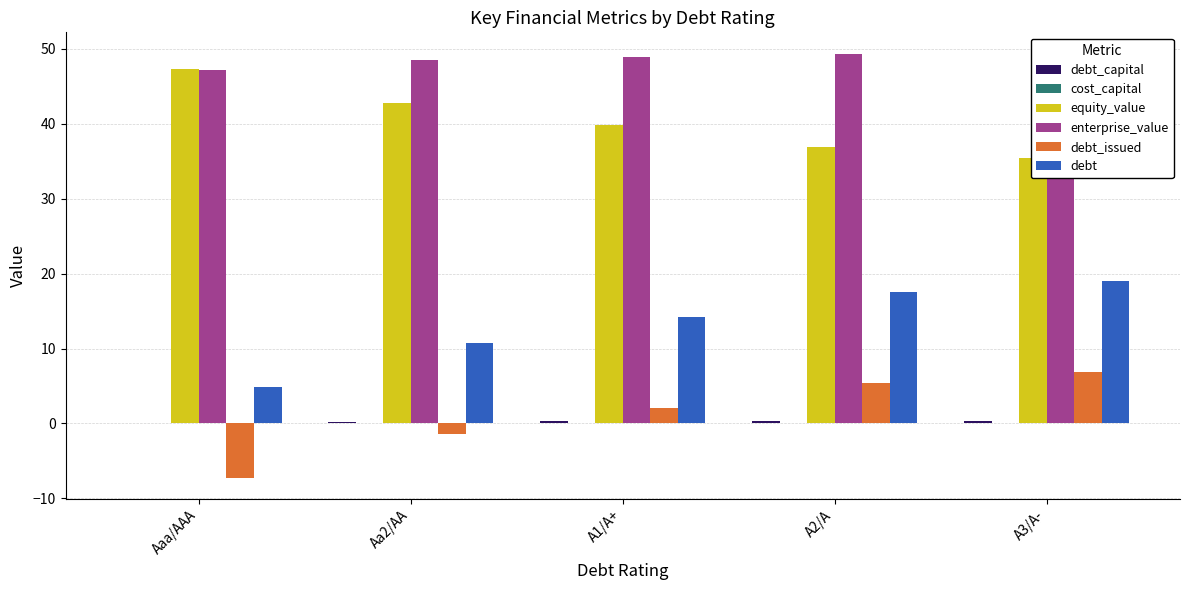

What is the sum of all cost_capital values?

0.5